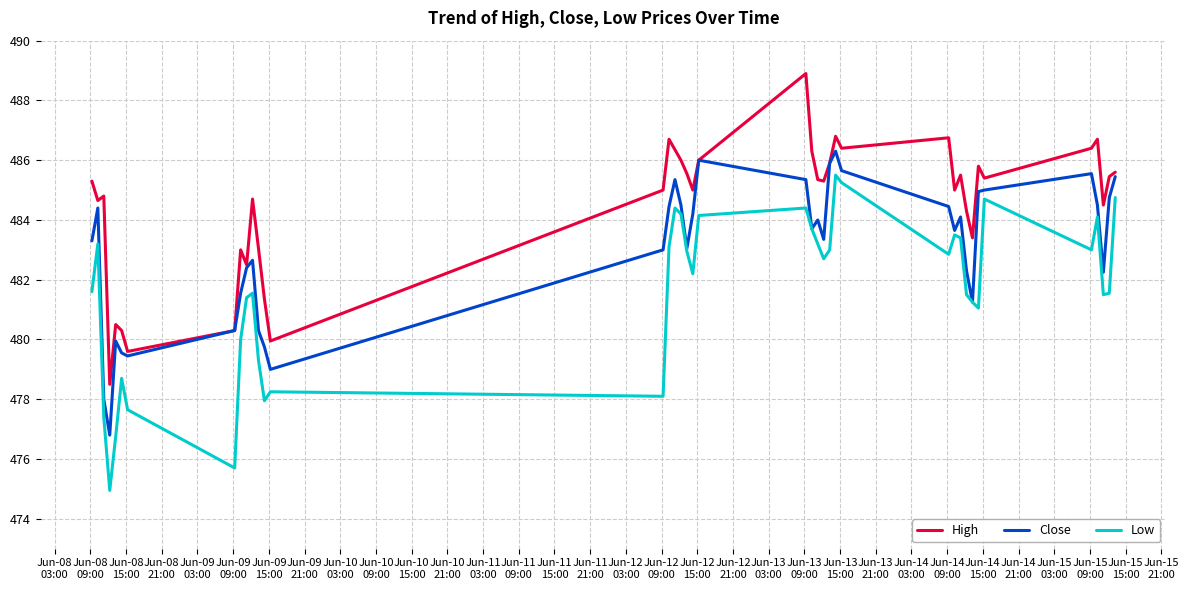

True or false: High and Low intersect in this chart.

False